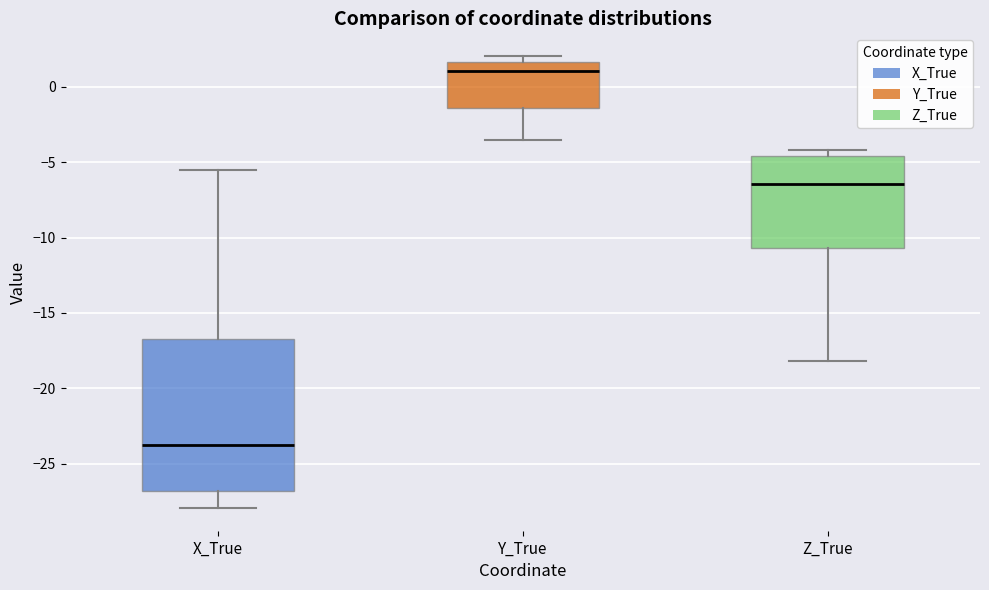

Reading left to right, transcribe this box plot: for each box, give where its median line is, the range the box spans, and where its two whiskers end, as read against the y-axis. The values are not printed on the chart, so give them approximately, as read against the axis.

X_True: median -24.0, box -27.0 to -16.5, whiskers -28.0 to -5.5
Y_True: median 1.0, box -1.5 to 1.5, whiskers -3.5 to 2.0
Z_True: median -6.5, box -10.5 to -4.5, whiskers -18.0 to -4.0